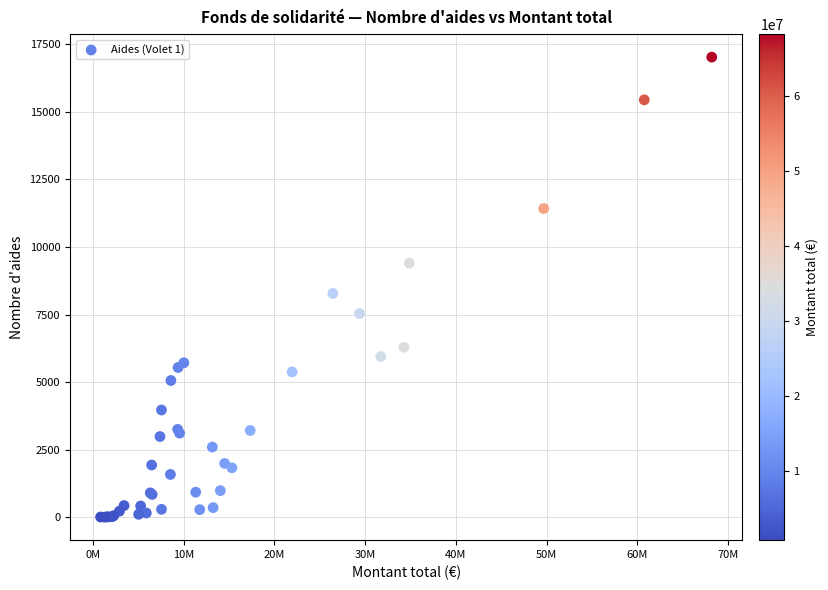

What Y value in the scatter plot is closest to 8516?

8285